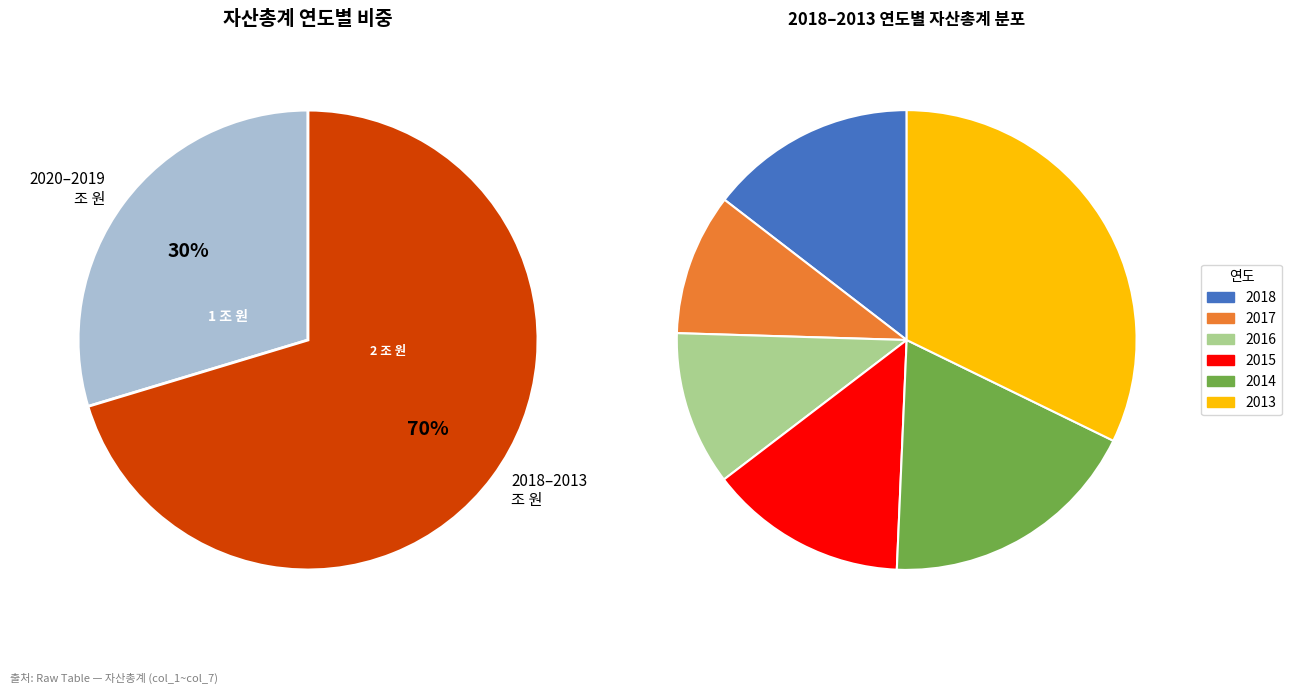

Count the number of slices in the pie.

8